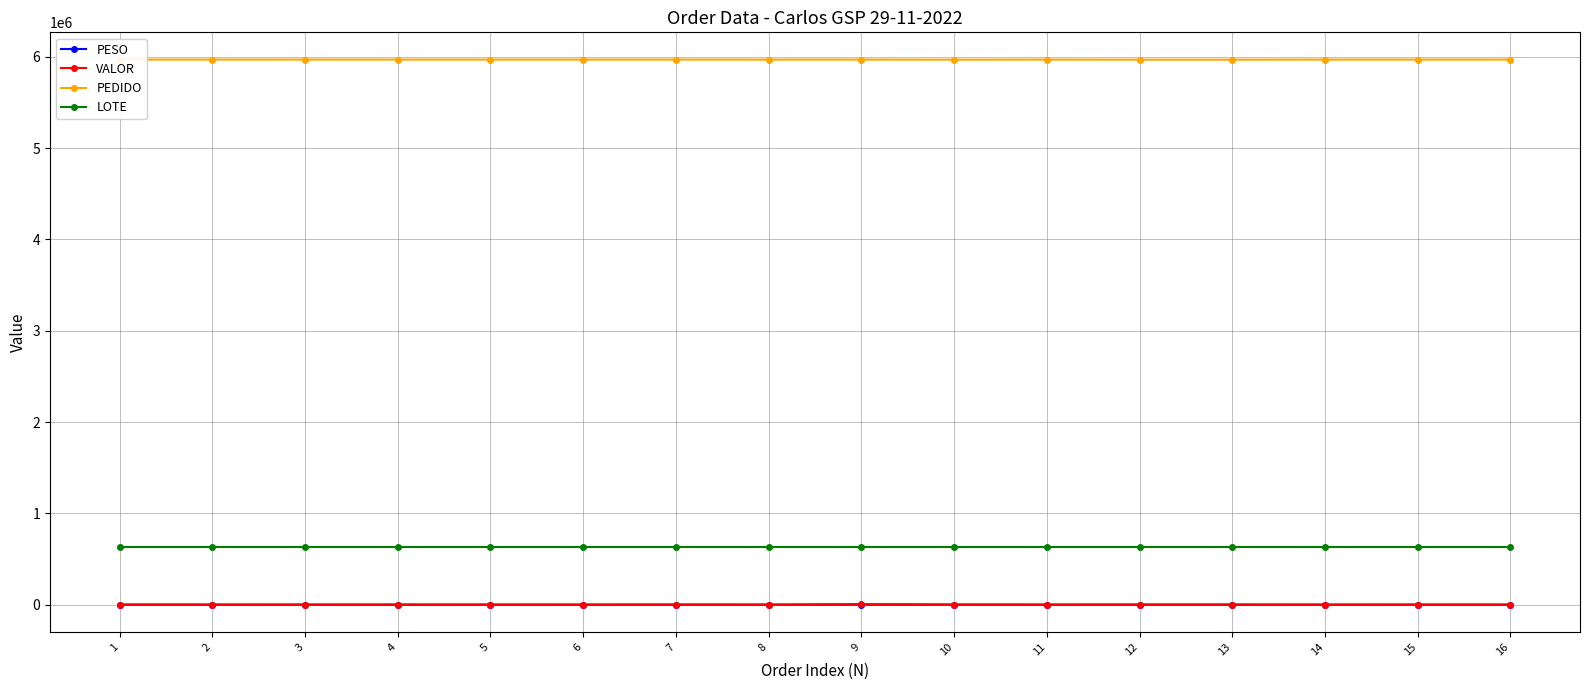

Is the value of LOTE at 6 greater than the value of PEDIDO at 3?

No